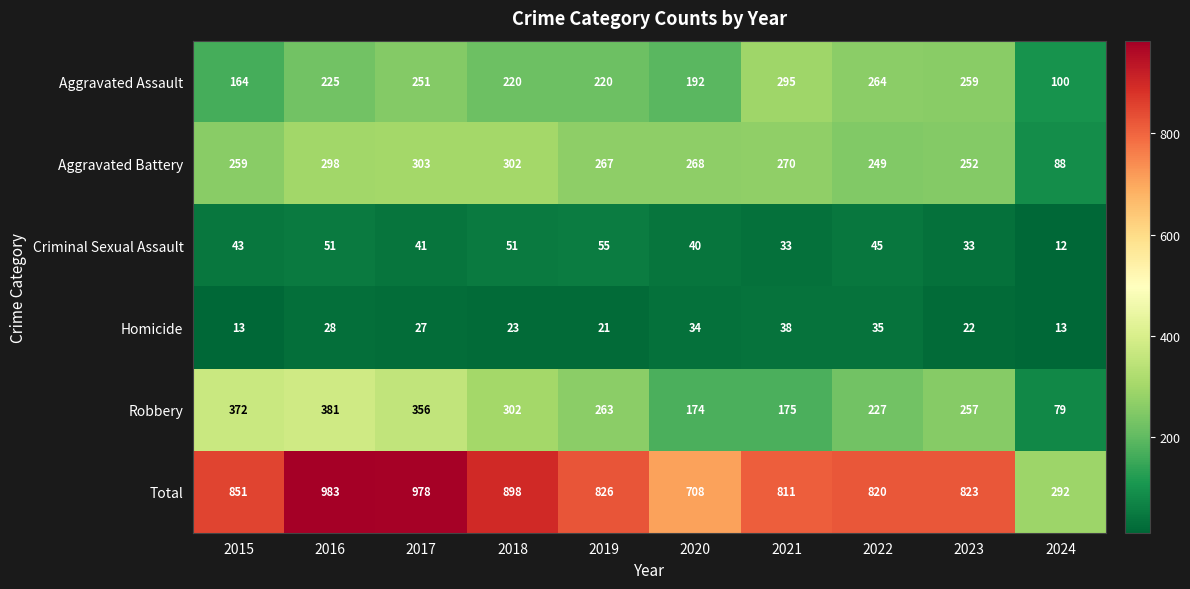

The Aggravated Assault series shows 65 at 2015. True or false?

False